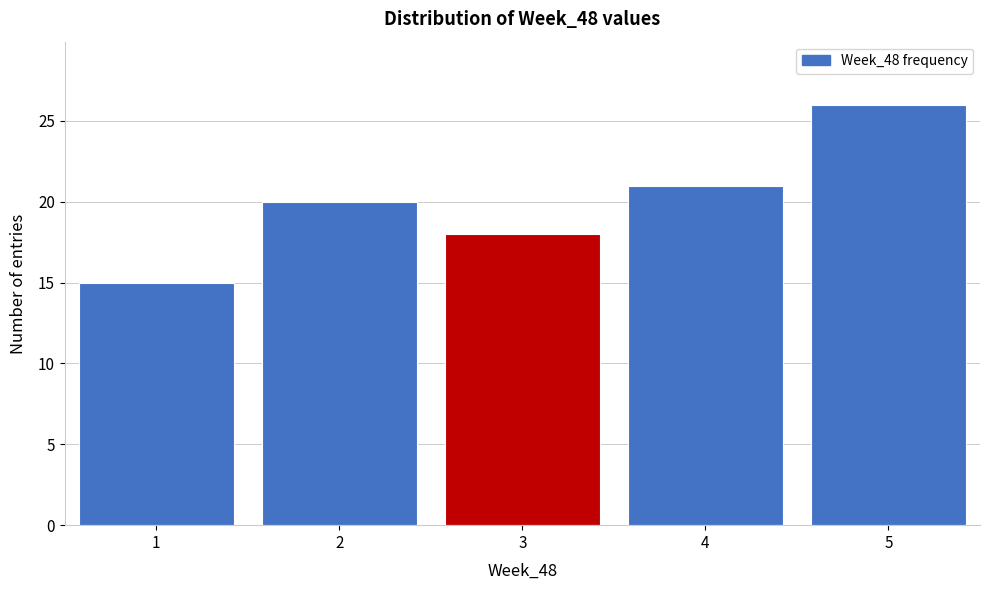

Reading left to right, list every bar in this chart as the range it spans on the x-axis followed by its height. The values are not printed on the chart, so give them approximately, as read against the axis.

0.5 to 1.5: 15
1.5 to 2.5: 20
2.5 to 3.5: 18
3.5 to 4.5: 21
4.5 to 5.5: 26